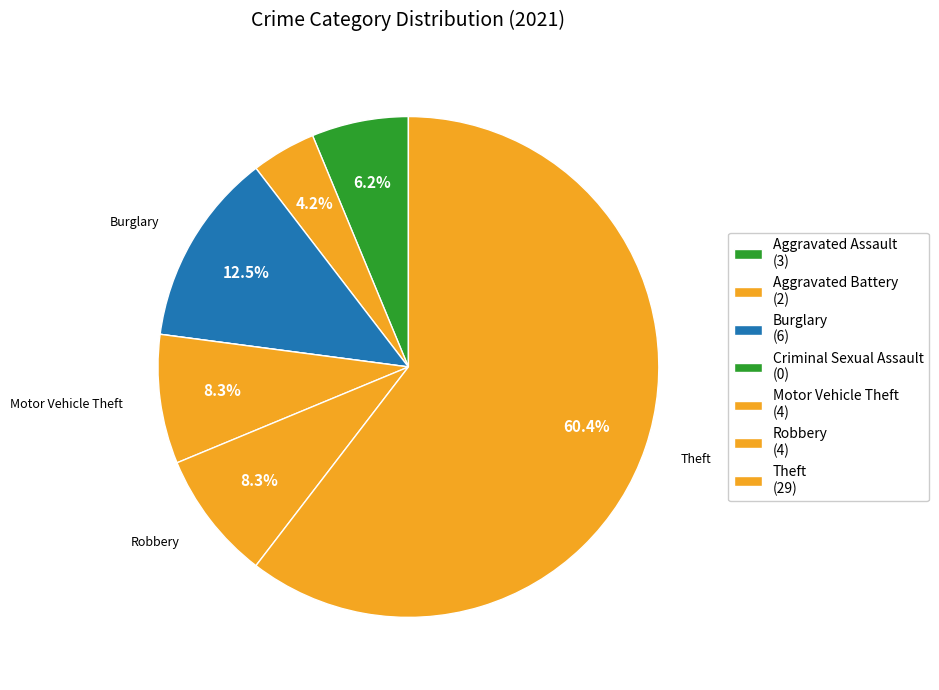

Combined, do Theft and Robbery account for over 50%?

Yes